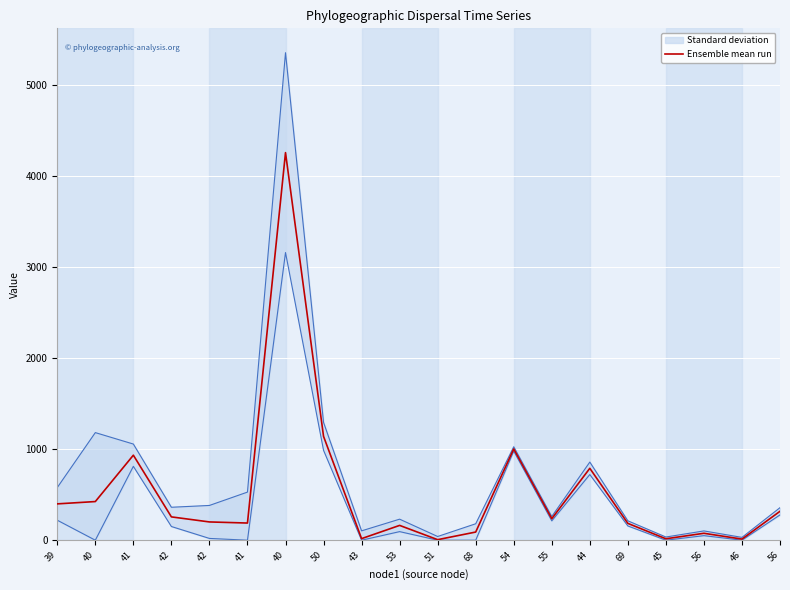

What is the label of the 9th point from the left?

43